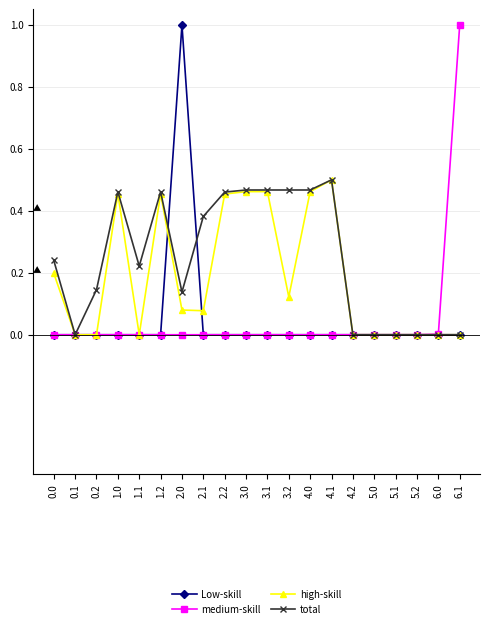

What is the maximum value shown in the chart?

1.0